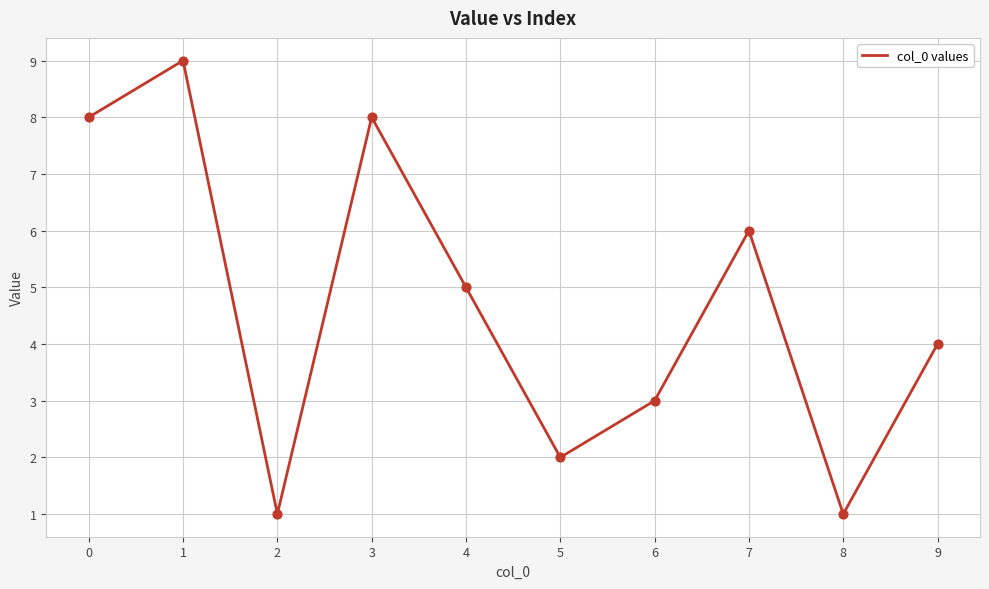

What is the change in value from 4 to 9?

-1